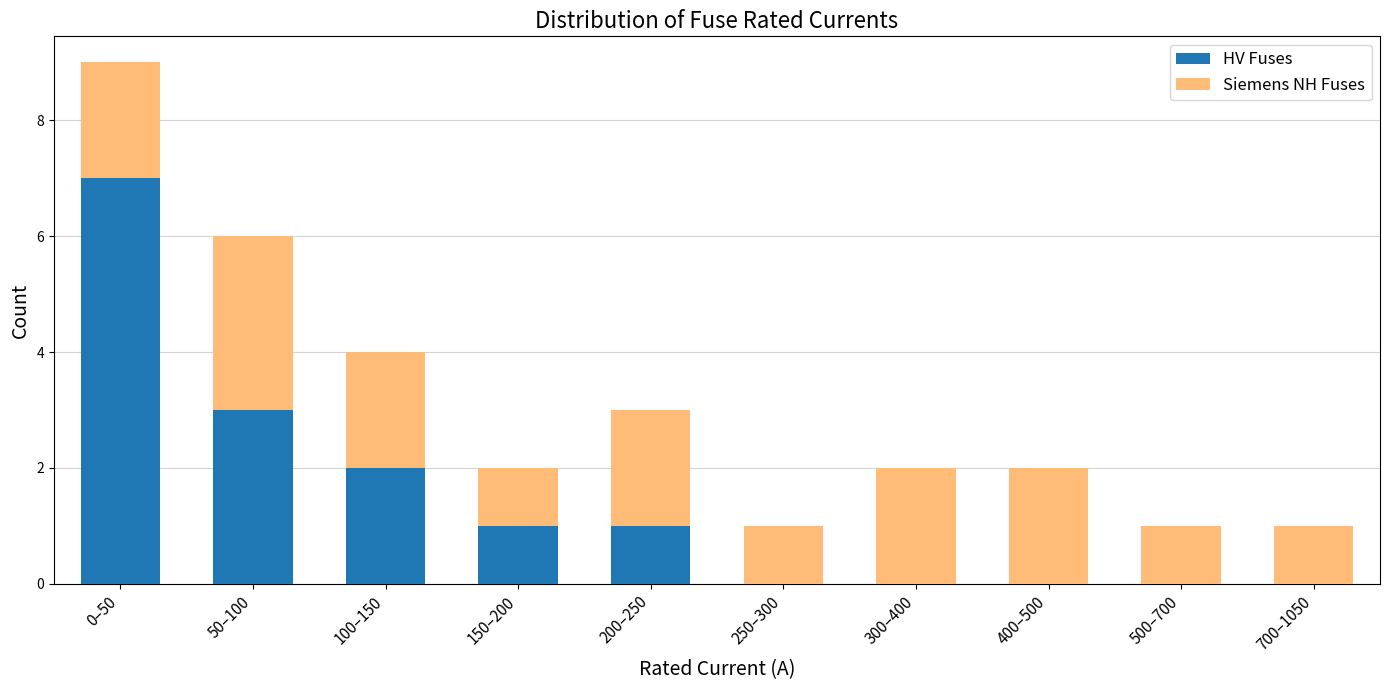

Reading left to right, what are the values for HV Fuses?

0–50=7	50–100=3	100–150=2	150–200=1	200–250=1	250–300=0	300–400=0	400–500=0	500–700=0	700–1050=0